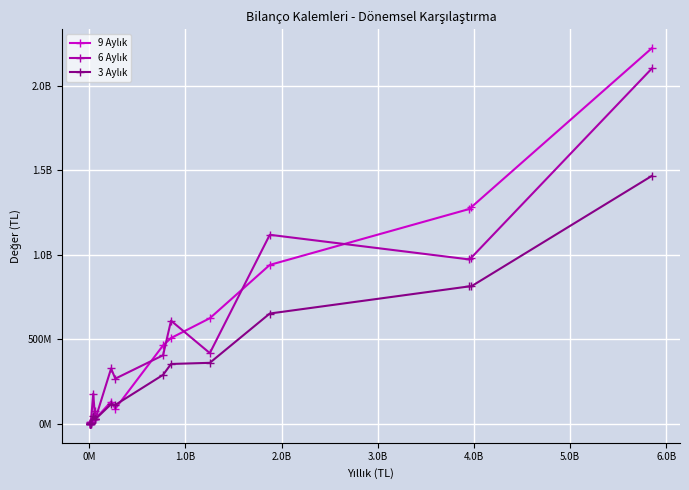

True or false: 6 Aylık and 9 Aylık intersect in this chart.

True